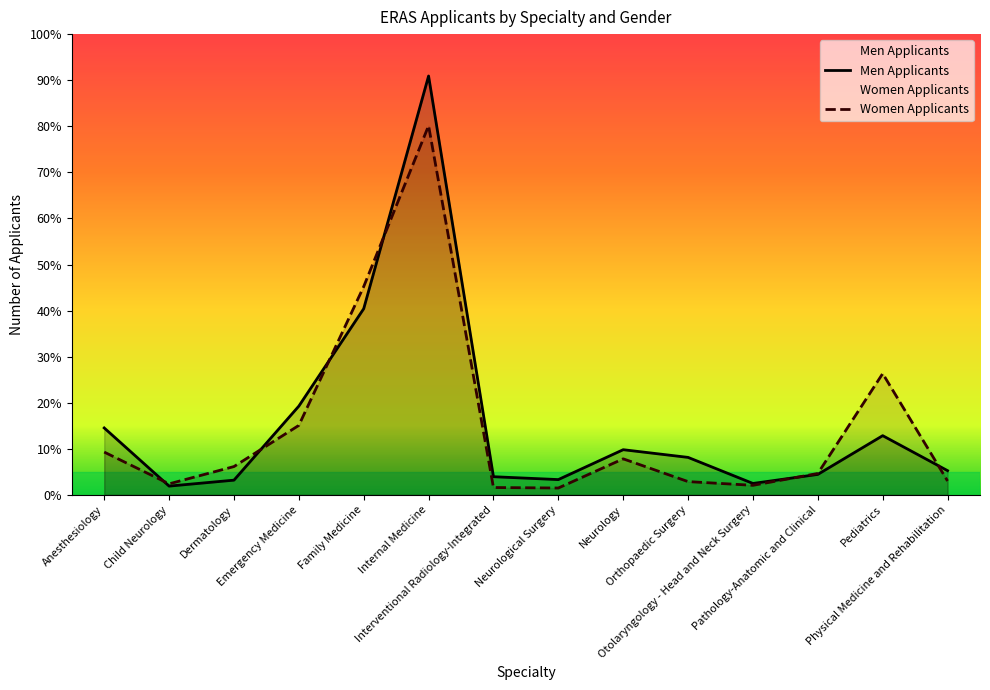

What is the difference between the maximum and second lowest values in the Men Applicants series?

14930